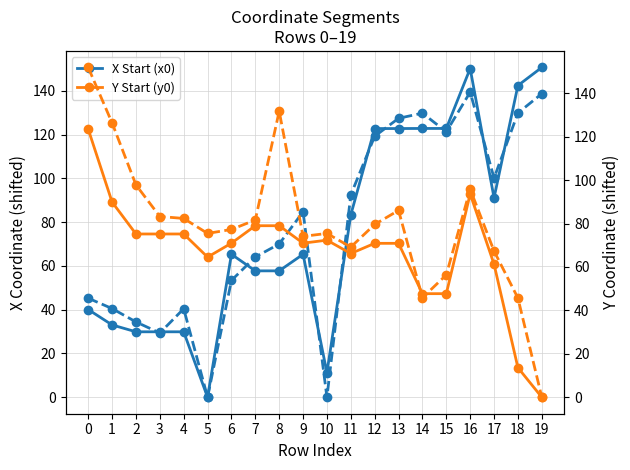

How many interior local valleys does the y0 (shifted) series have?

3